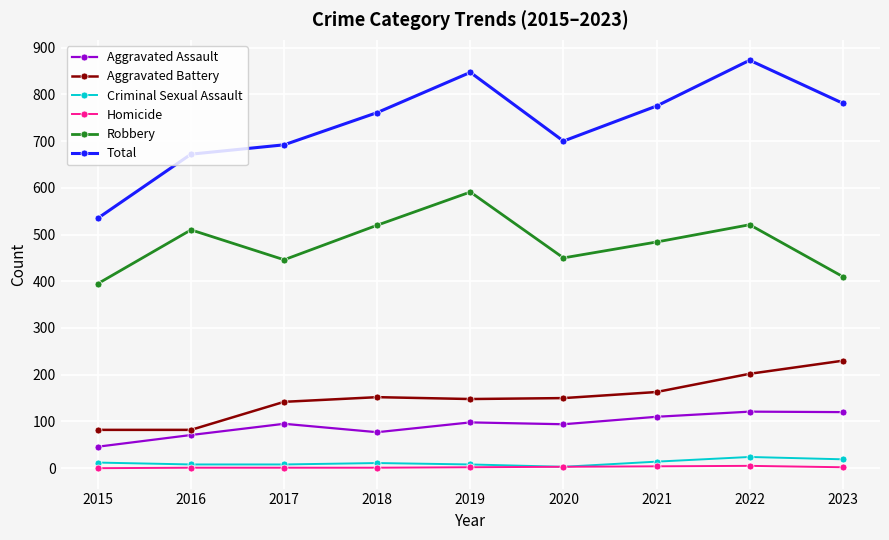

Where is the first local maximum for Total?

2019